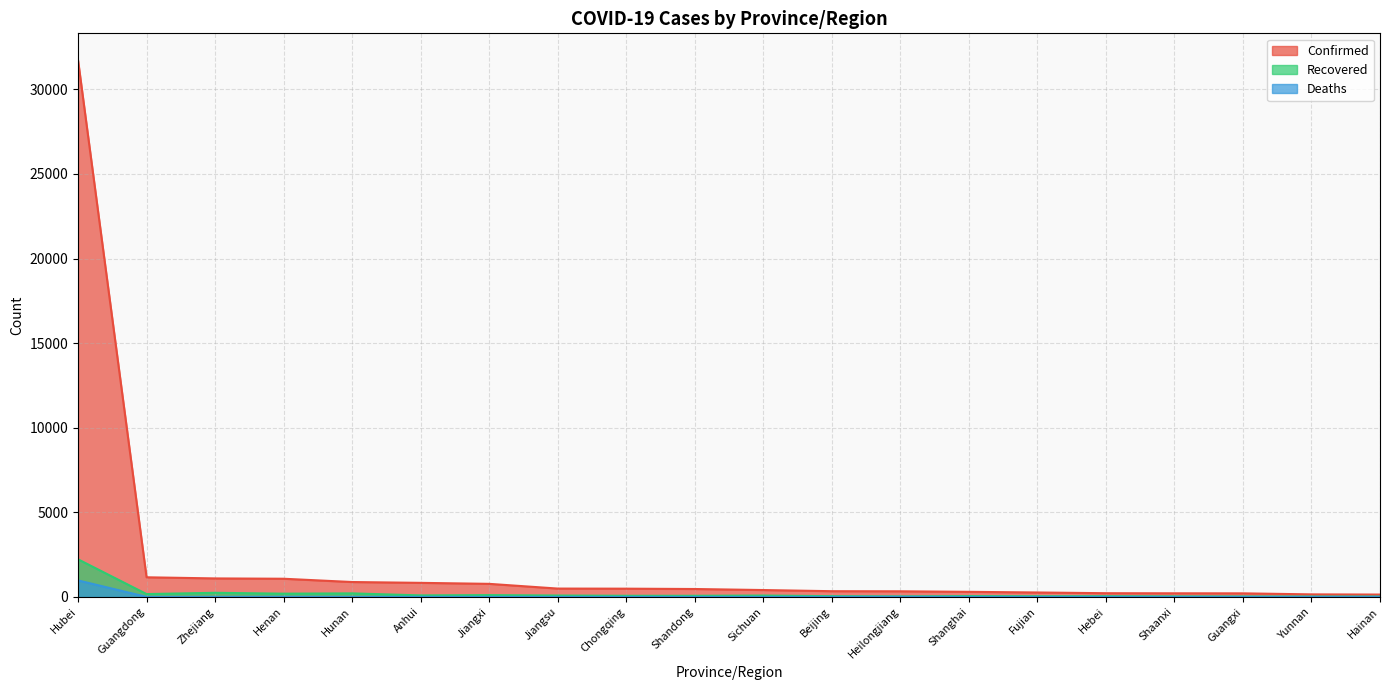

Which category has the lowest value in the Confirmed series?

Hainan